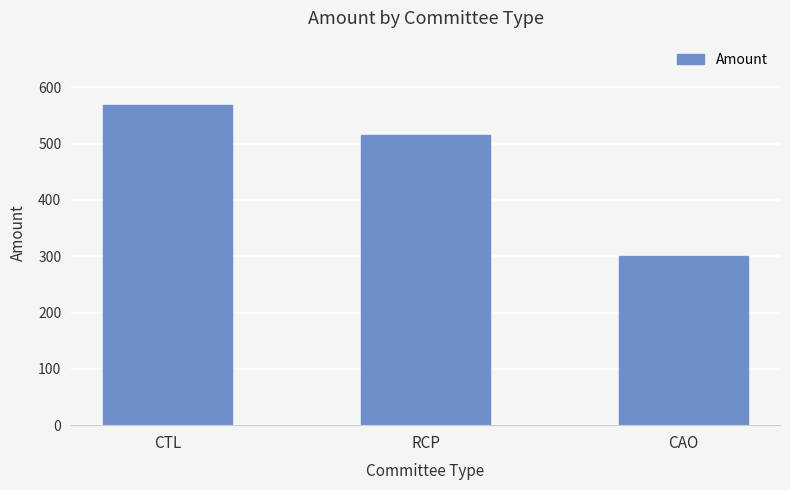

What is the label of the 2nd bar from the right?

RCP